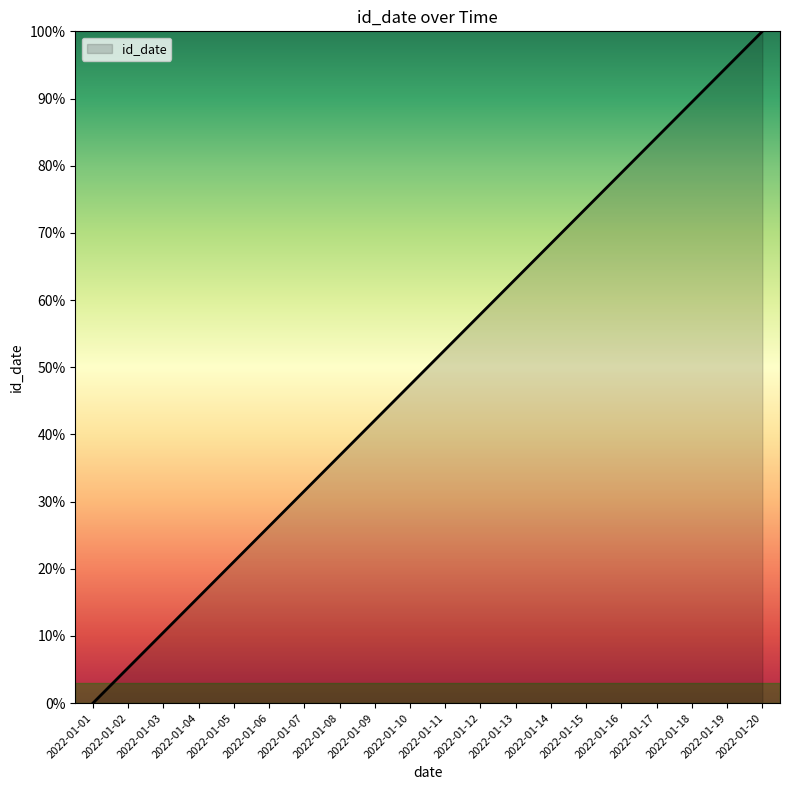

Reading right to left, list all the values displayed in this chart.

100.0	94.7	89.5	84.2	78.9	73.7	68.4	63.2	57.9	52.6	47.4	42.1	36.8	31.6	26.3	21.1	15.8	10.5	5.3	0.0